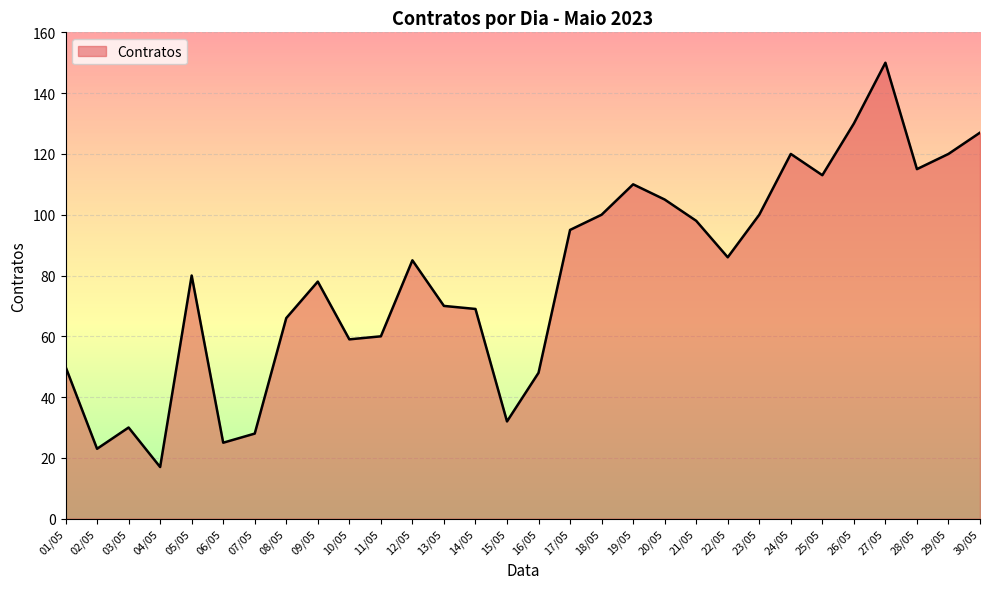

Which label corresponds to the smallest value in the chart?

04/05